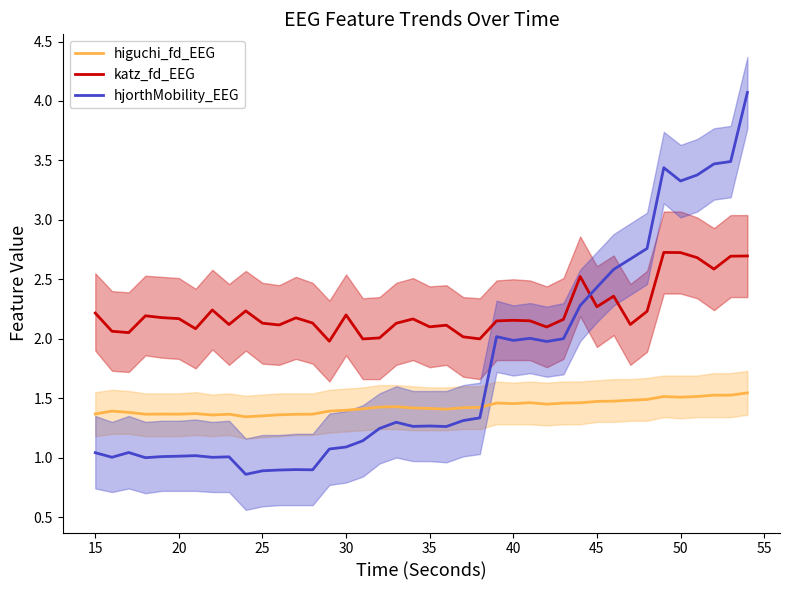

How many interior local valleys does the hjorthMobility_EEG series have?

10